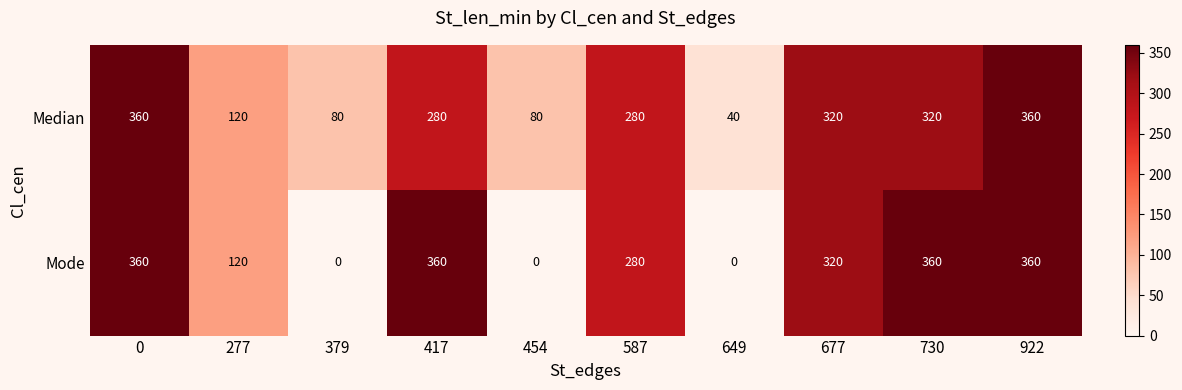

How many values in Mode are above zero?

7